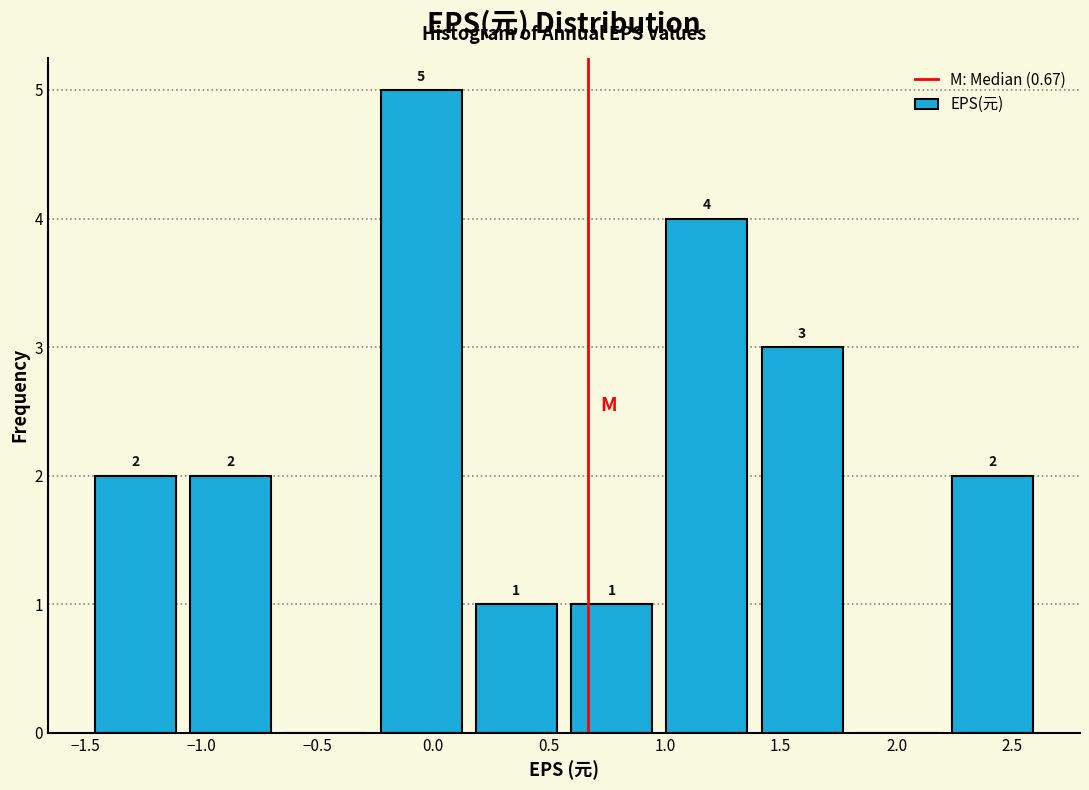

Which range on the x-axis has the tallest bar?

-0.25 to 0.15